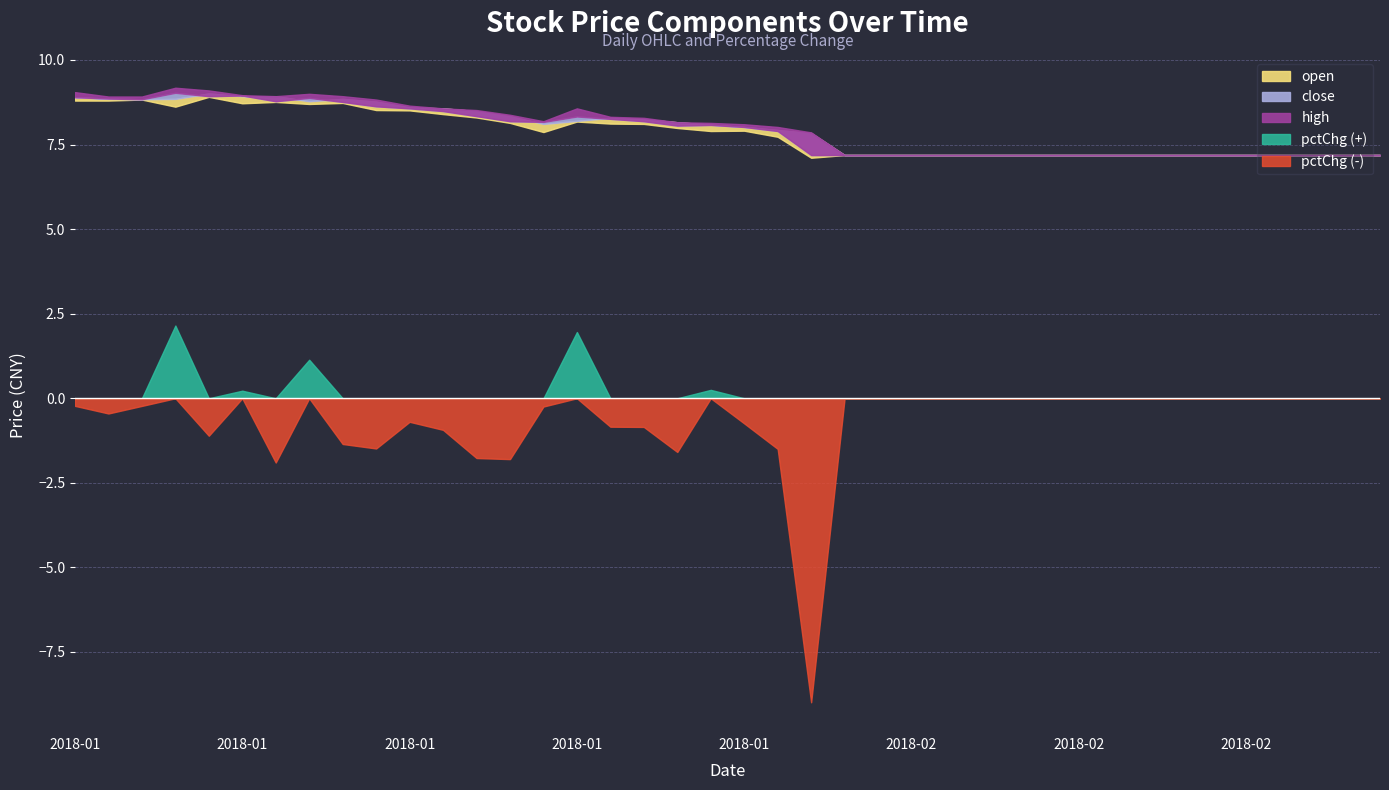

What is the spread (max minus min) of values at 2018-02-09?

7.2